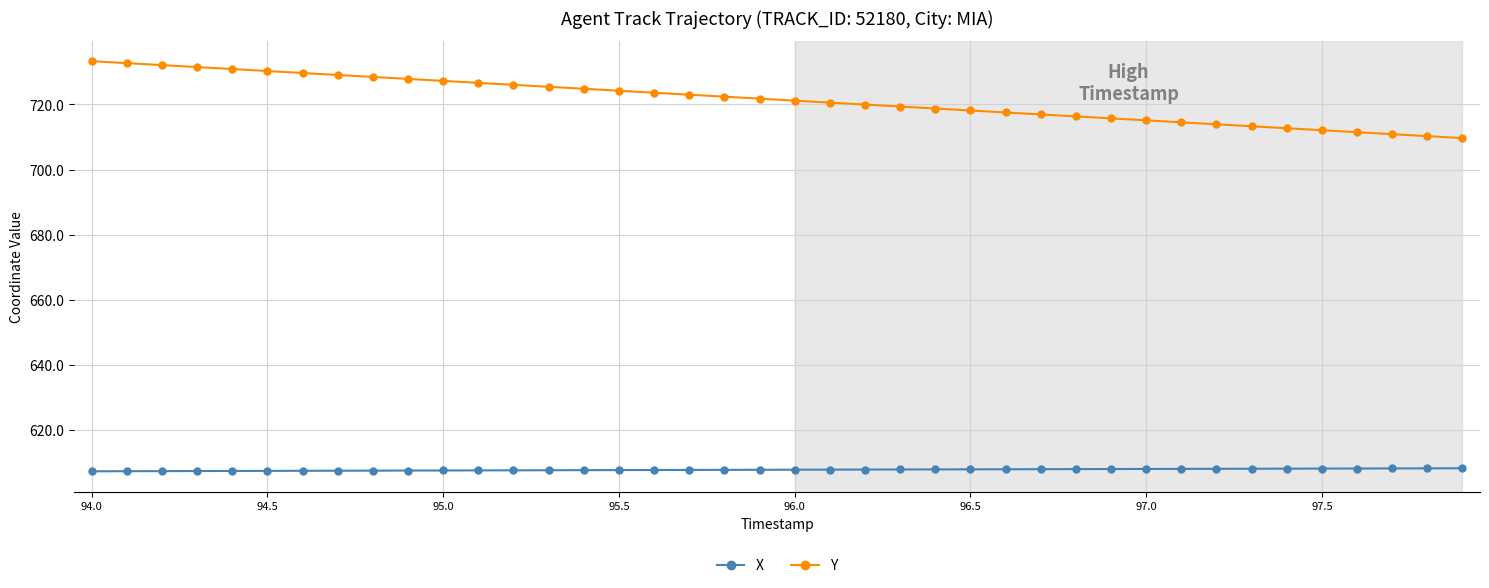

What is the difference between the maximum and minimum values in the X series?

0.9